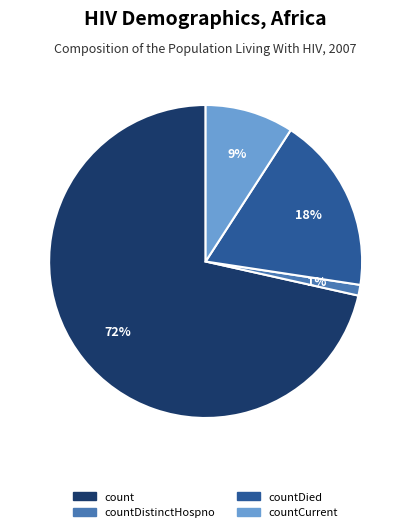

To the nearest percent, what is the average slice percentage?

25%